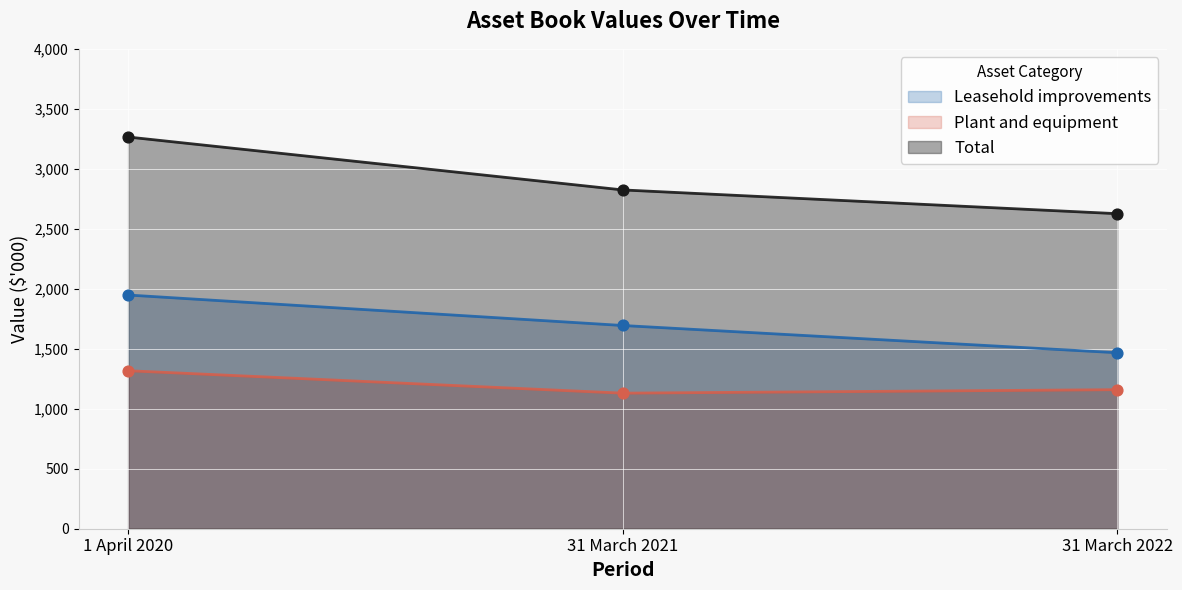

At which category is the sum across all series the highest?

1 April 2020